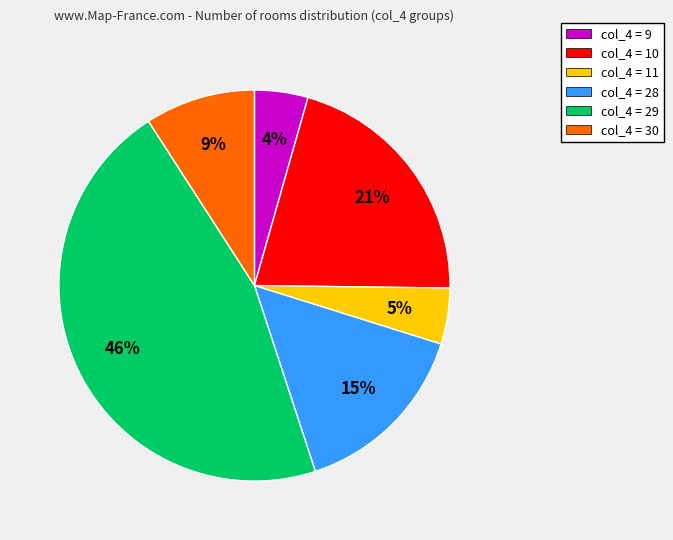

What is the largest slice in the pie chart?

col_4 = 29